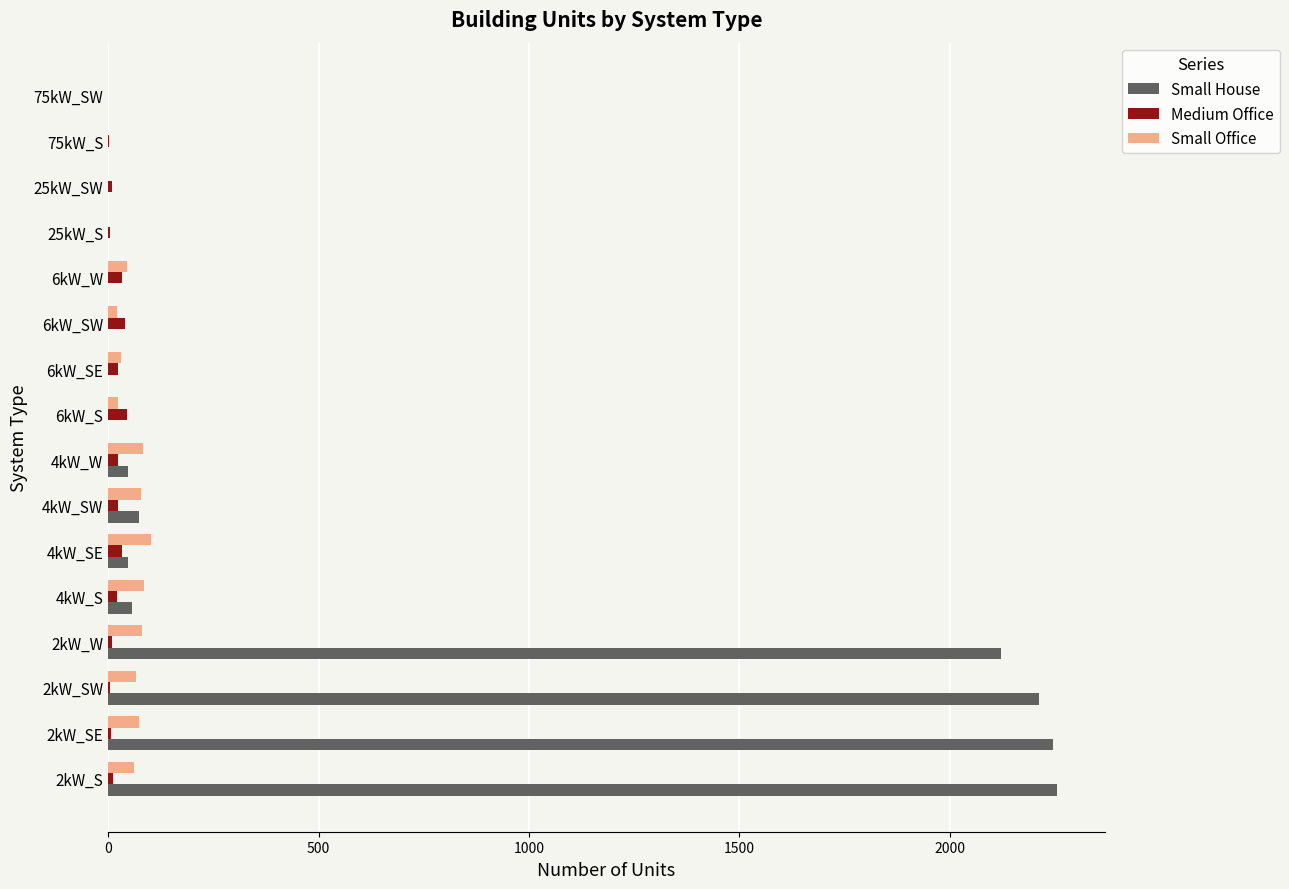

Where is Small House nearest to the value 1128?

2kW_W